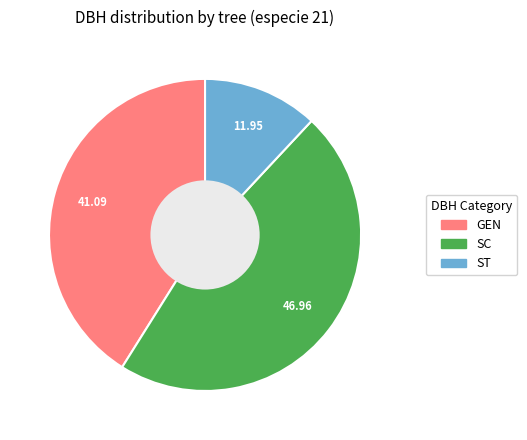

How many slices are in this pie chart?

3